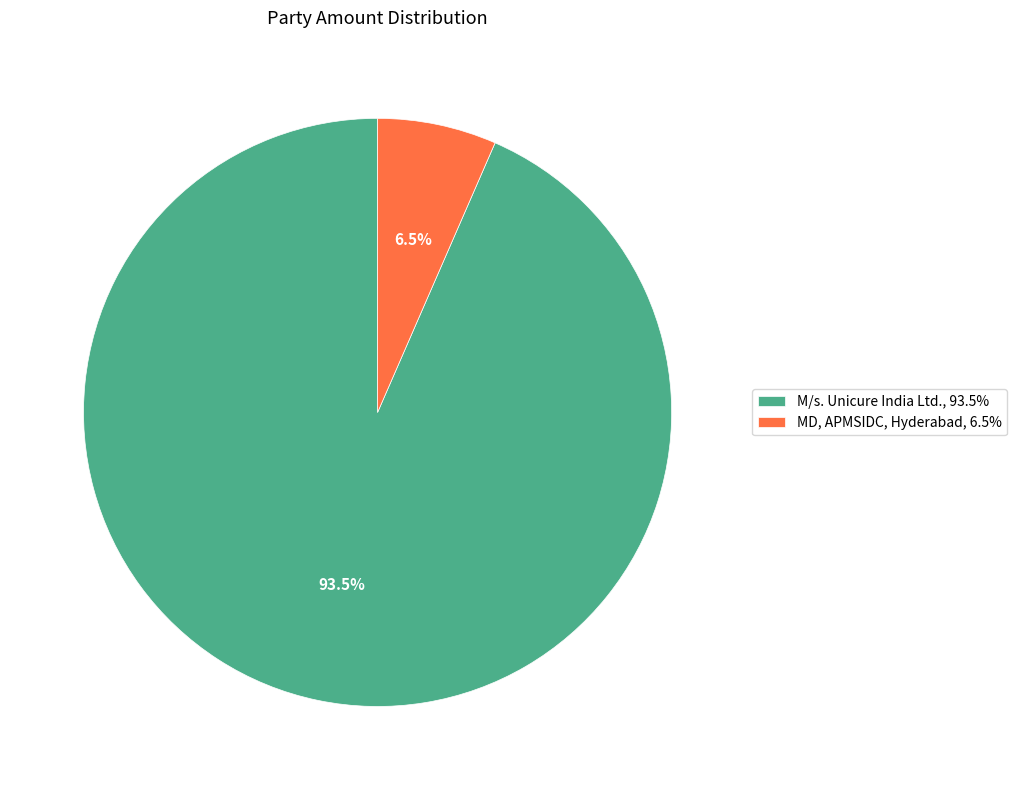

Count the number of slices in the pie.

2